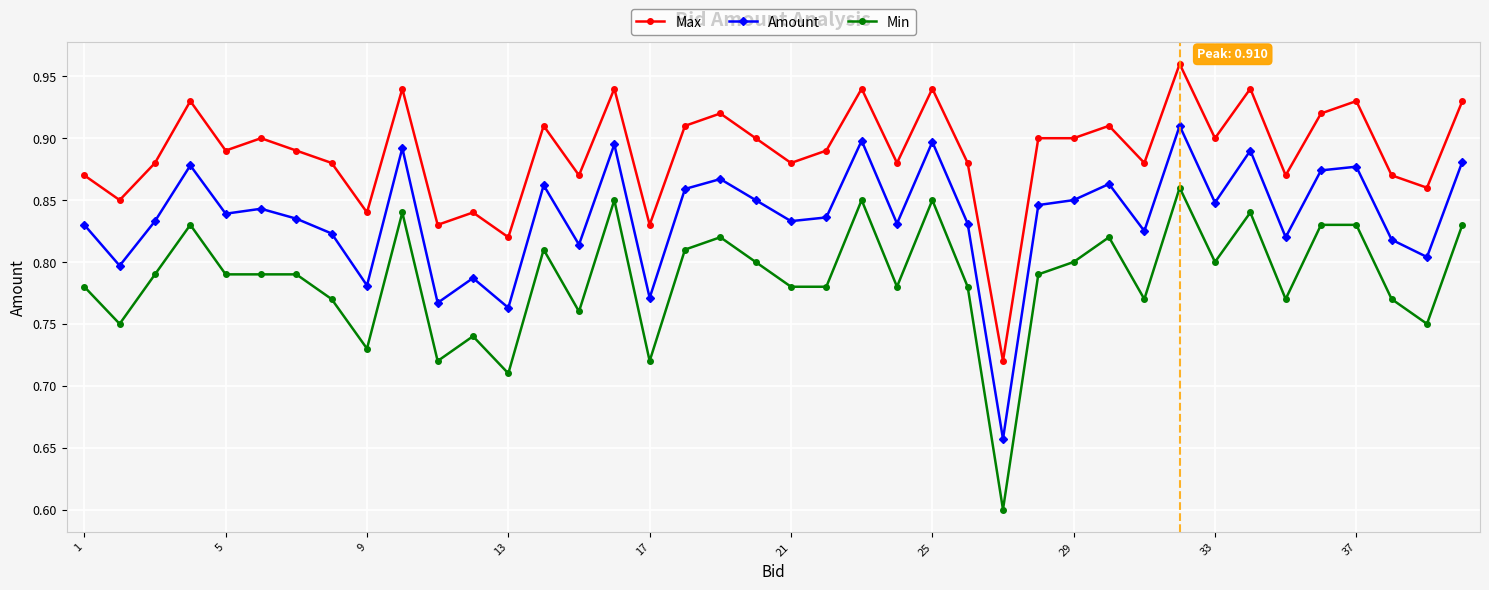

Which series has the largest range (max minus min)?

Min